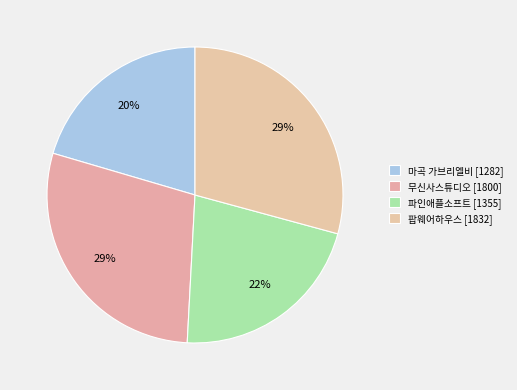

Which category has the biggest portion of the pie?

팝웨어하우스